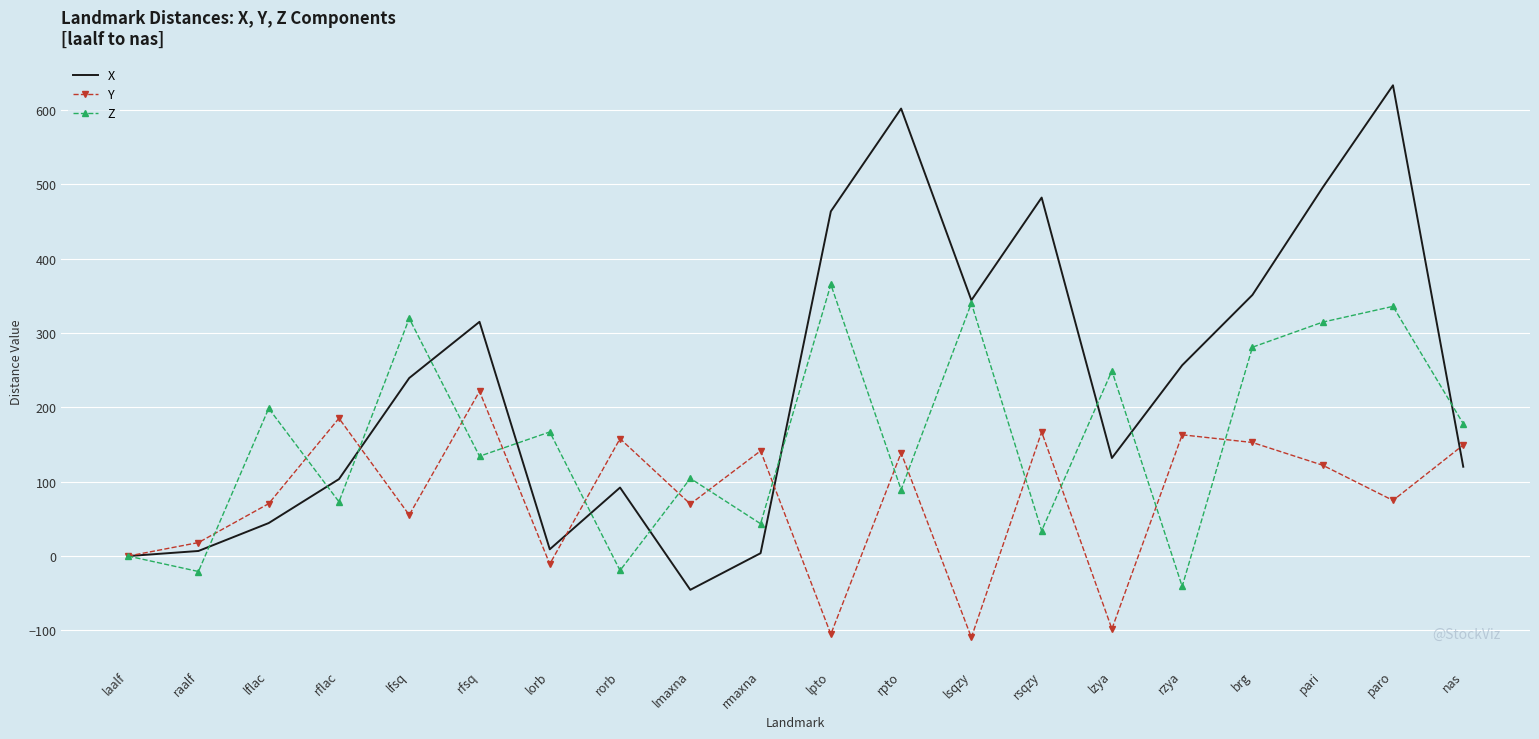

What is the greatest value displayed?

632.9